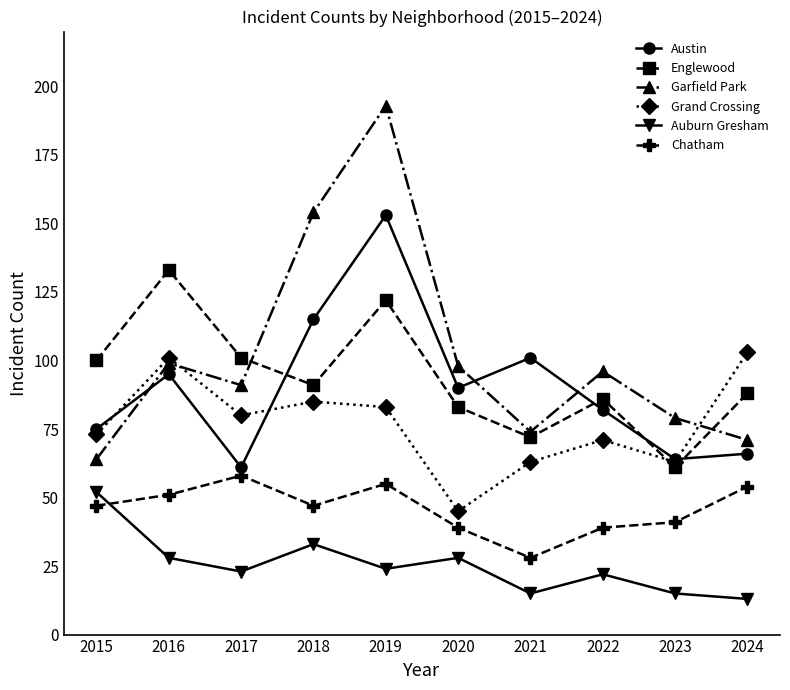

What is the average value of the Austin series?

90